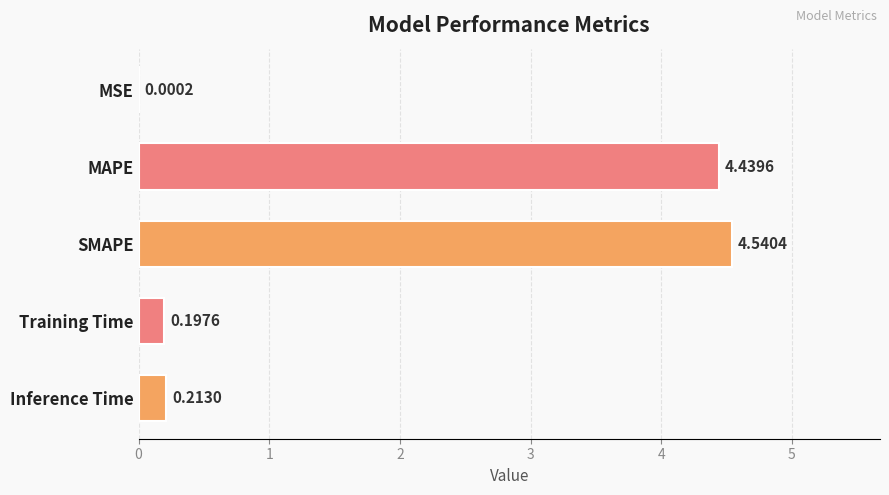

Which category has the highest value across all series?

SMAPE